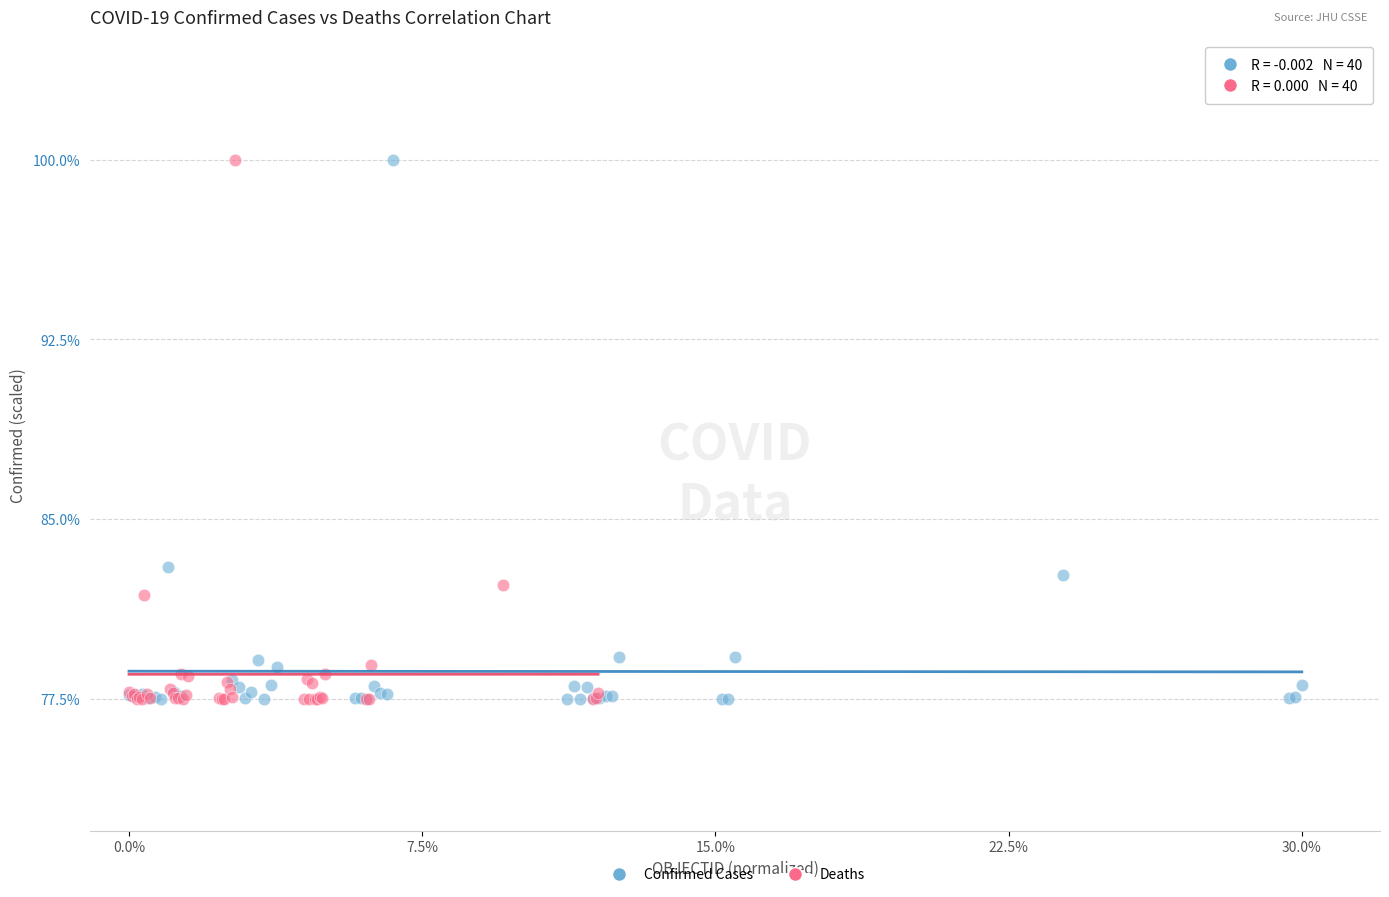

What are all the series names shown in the legend?

Confirmed Cases, Deaths